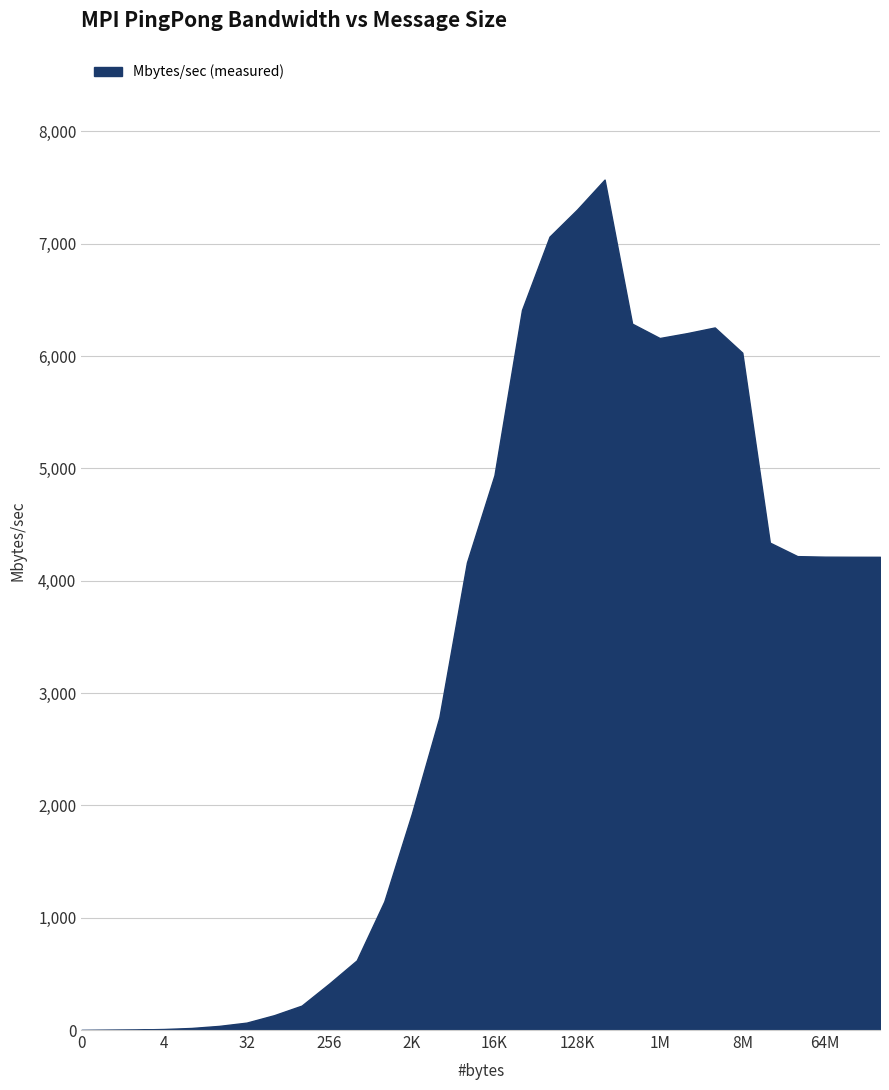

What is the greatest value displayed?

7571.0